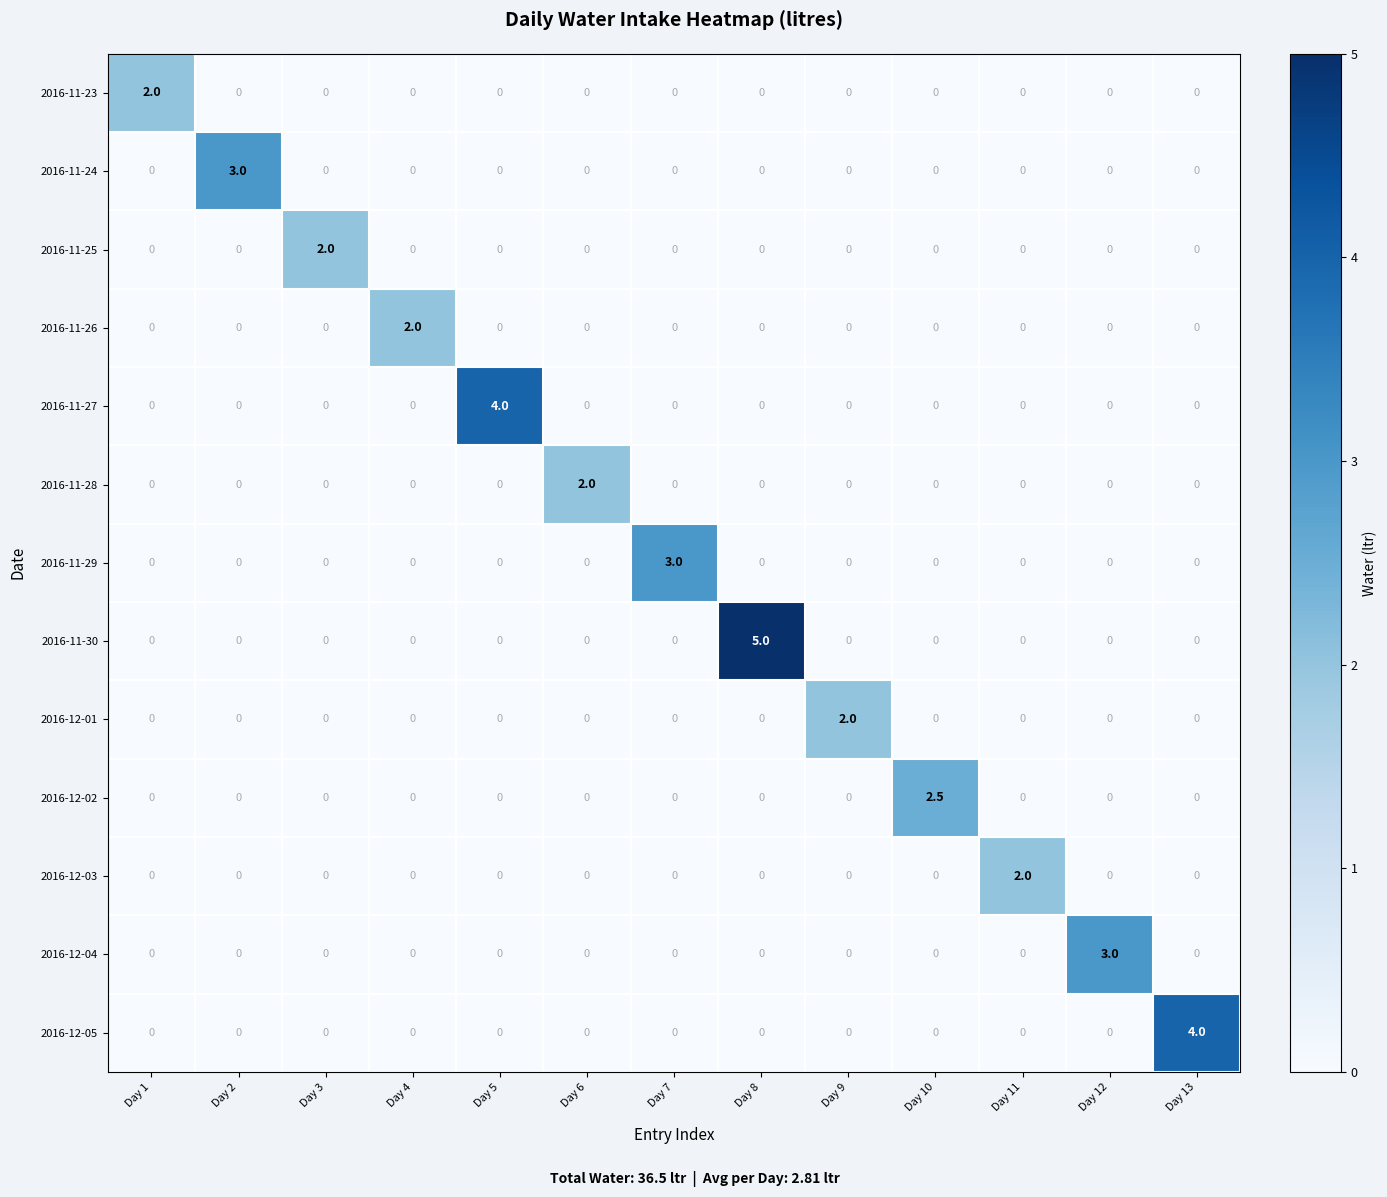

What is the difference between the maximum and minimum values in the 2016-12-02 series?

2.5